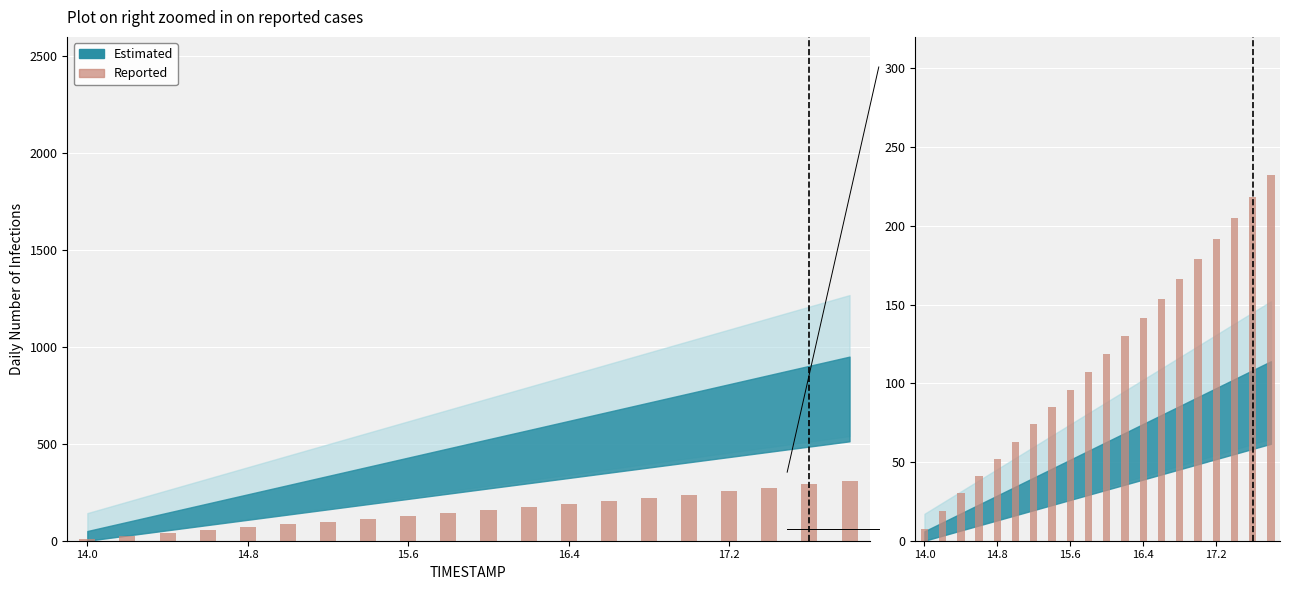

Is it true that the value at 14.8 is 74.2?

False